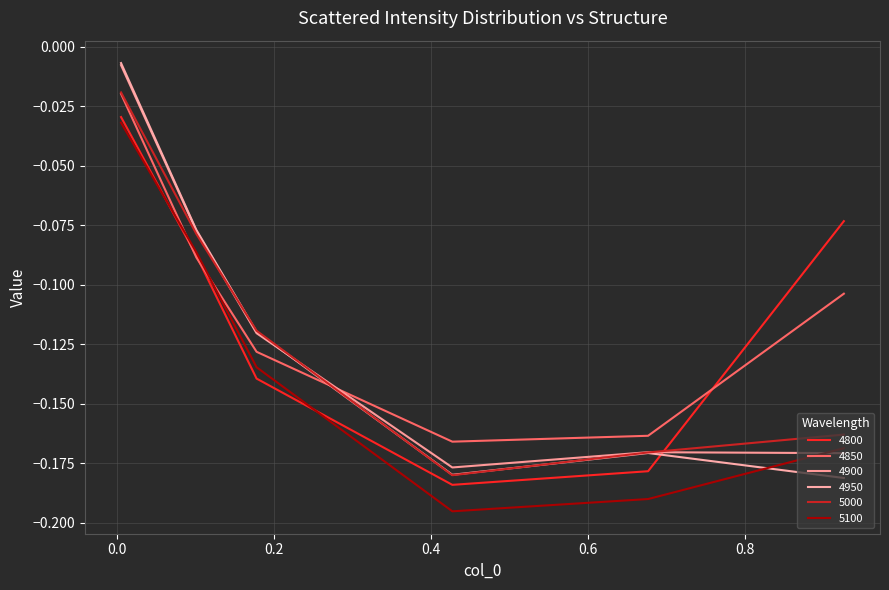

Reading left to right, transcribe all the data shown in this chart.

4800: -0.0	-0.1	-0.1	-0.2	-0.2	-0.1
4850: -0.0	-0.1	-0.1	-0.2	-0.2	-0.1
4900: -0.0	-0.1	-0.1	-0.2	-0.2	-0.2
4950: -0.0	-0.1	-0.1	-0.2	-0.2	-0.2
5000: -0.0	-0.1	-0.1	-0.2	-0.2	-0.2
5100: -0.0	-0.1	-0.1	-0.2	-0.2	-0.2